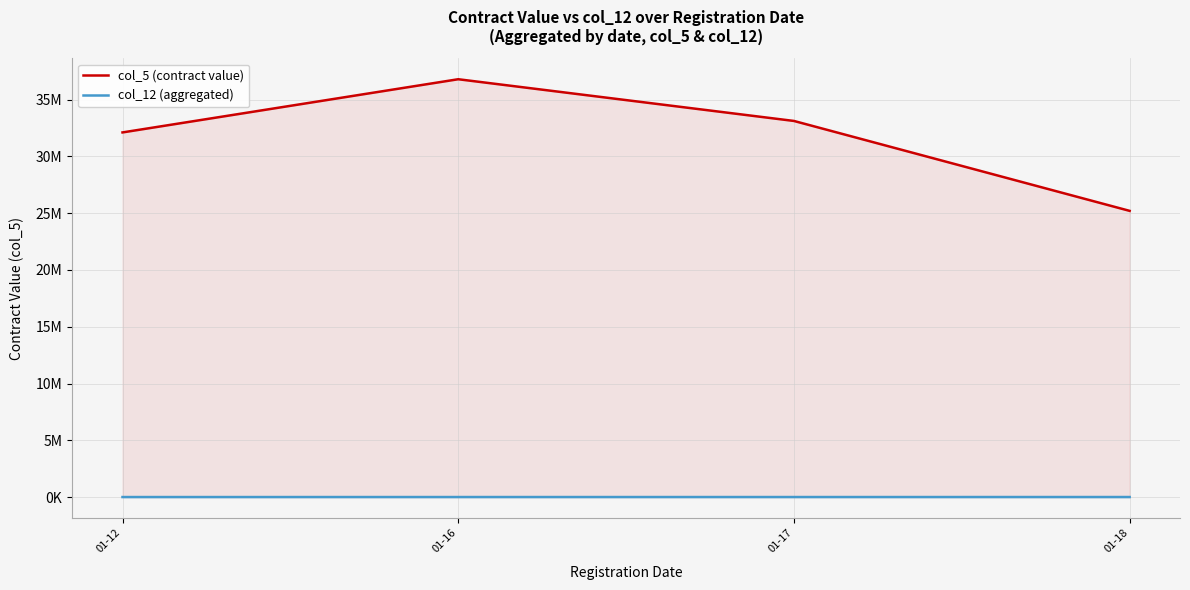

Is it true that col_12 (aggregated) equals 2142.0 at 01-18?

True